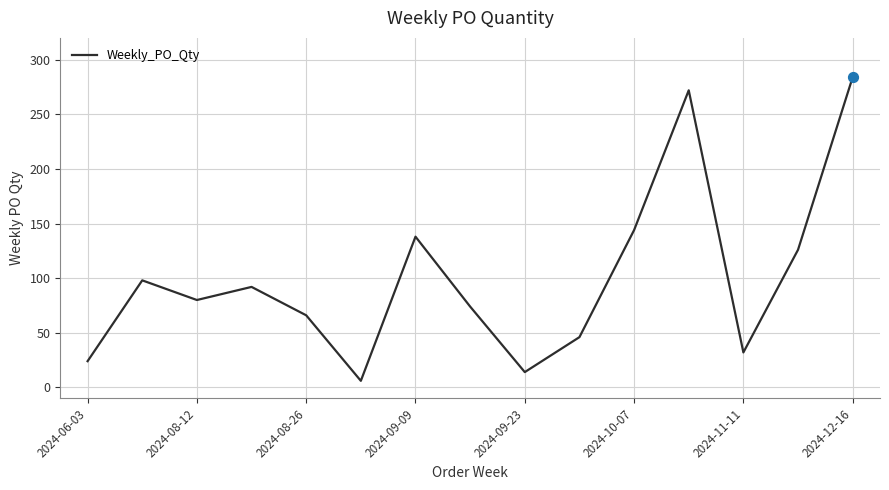

What is the difference between the maximum and minimum values?

278